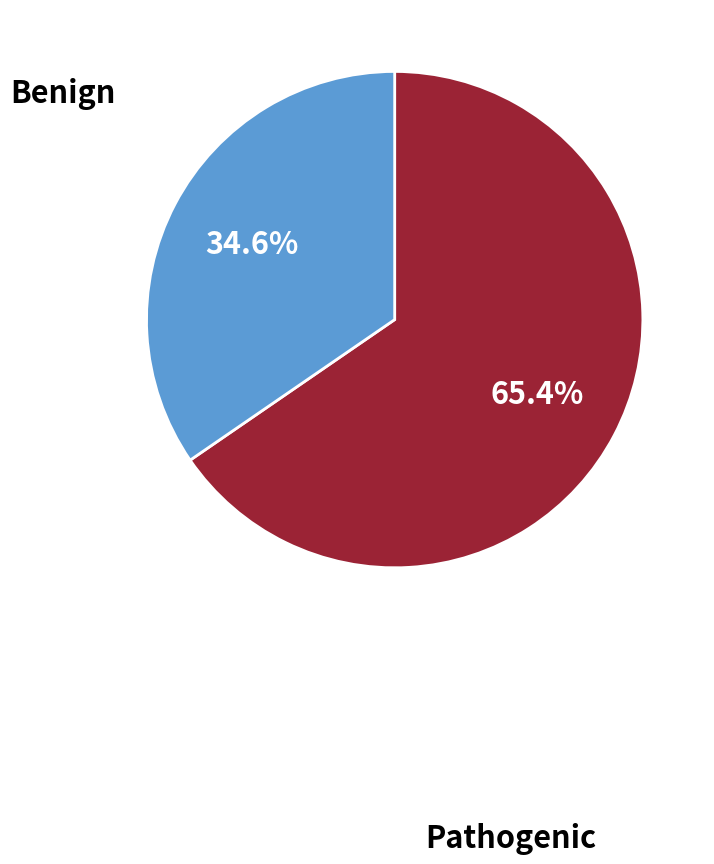

Is there any slice that represents more than half of the pie?

Yes